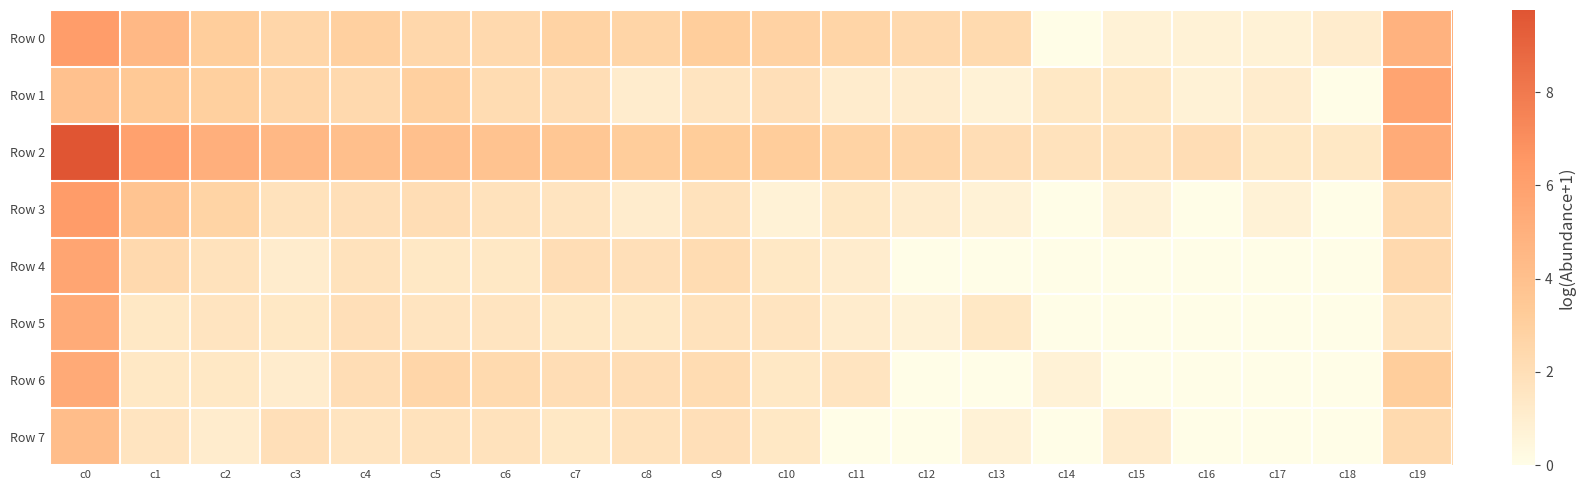

At how many categories does at least one series exceed 9?

1